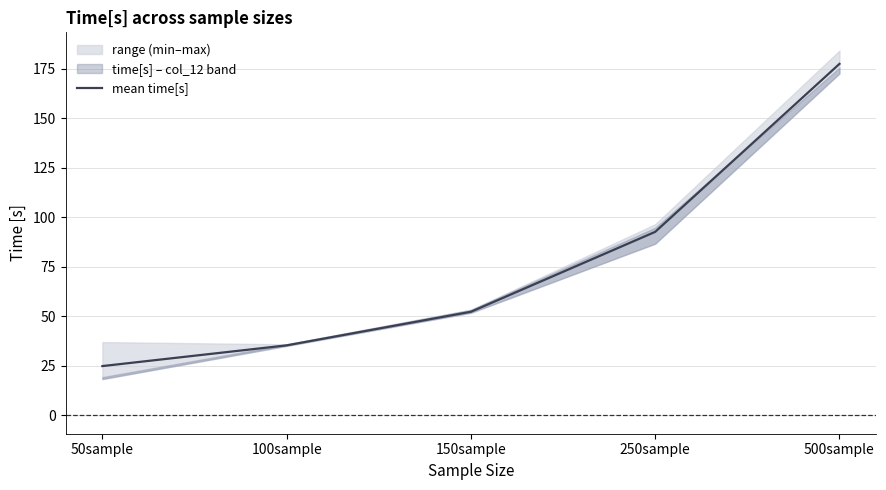

At which category does the chart reach its minimum across all series?

50sample